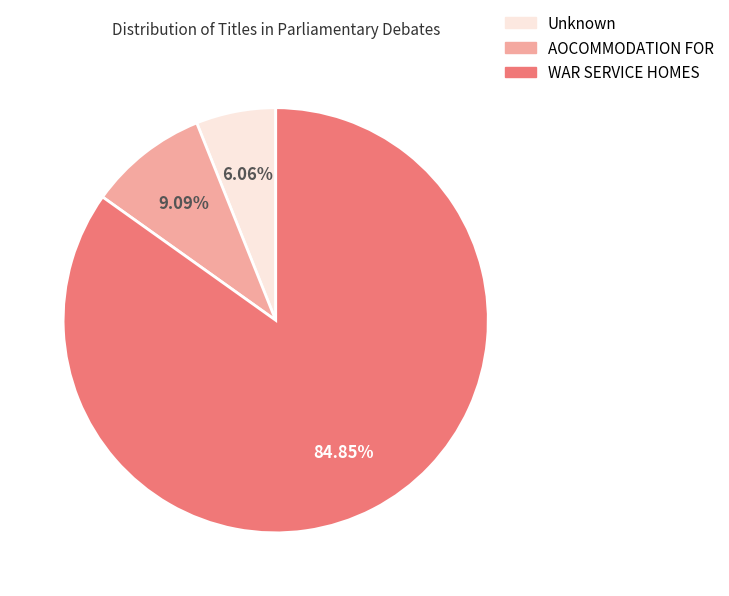

Is there a majority slice in this chart?

Yes